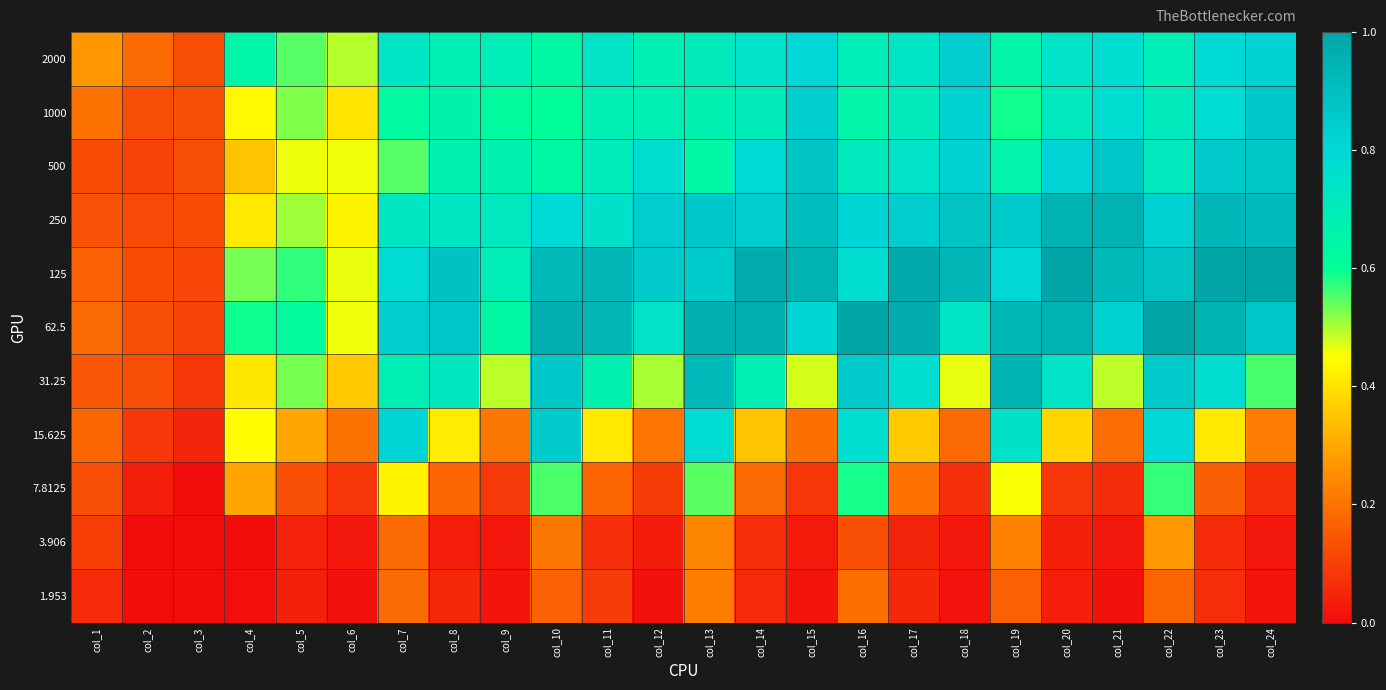

Reading left to right, list all the values displayed in this chart.

2000: col_1=0.3	col_2=0.2	col_3=0.1	col_4=0.6	col_5=0.5	col_6=0.5	col_7=0.7	col_8=0.7	col_9=0.7	col_10=0.6	col_11=0.7	col_12=0.7	col_13=0.7	col_14=0.8	col_15=0.8	col_16=0.7	col_17=0.7	col_18=0.8	col_19=0.6	col_20=0.7	col_21=0.8	col_22=0.7	col_23=0.8	col_24=0.8
1000: col_1=0.2	col_2=0.1	col_3=0.1	col_4=0.4	col_5=0.5	col_6=0.4	col_7=0.6	col_8=0.7	col_9=0.6	col_10=0.6	col_11=0.7	col_12=0.7	col_13=0.7	col_14=0.7	col_15=0.8	col_16=0.6	col_17=0.7	col_18=0.8	col_19=0.6	col_20=0.7	col_21=0.8	col_22=0.7	col_23=0.8	col_24=0.9
500: col_1=0.1	col_2=0.1	col_3=0.1	col_4=0.3	col_5=0.5	col_6=0.5	col_7=0.6	col_8=0.7	col_9=0.7	col_10=0.6	col_11=0.7	col_12=0.8	col_13=0.6	col_14=0.8	col_15=0.9	col_16=0.7	col_17=0.7	col_18=0.8	col_19=0.7	col_20=0.8	col_21=0.9	col_22=0.7	col_23=0.9	col_24=0.9
250: col_1=0.1	col_2=0.1	col_3=0.1	col_4=0.4	col_5=0.5	col_6=0.4	col_7=0.7	col_8=0.7	col_9=0.7	col_10=0.8	col_11=0.8	col_12=0.8	col_13=0.9	col_14=0.8	col_15=0.9	col_16=0.8	col_17=0.8	col_18=0.9	col_19=0.8	col_20=0.9	col_21=0.9	col_22=0.8	col_23=0.9	col_24=0.9
125: col_1=0.2	col_2=0.1	col_3=0.1	col_4=0.5	col_5=0.6	col_6=0.5	col_7=0.8	col_8=0.9	col_9=0.7	col_10=0.9	col_11=0.9	col_12=0.9	col_13=0.8	col_14=1.0	col_15=0.9	col_16=0.8	col_17=1.0	col_18=0.9	col_19=0.8	col_20=1.0	col_21=0.9	col_22=0.9	col_23=1.0	col_24=1.0
62.5: col_1=0.2	col_2=0.1	col_3=0.1	col_4=0.6	col_5=0.6	col_6=0.5	col_7=0.8	col_8=0.9	col_9=0.6	col_10=1.0	col_11=0.9	col_12=0.7	col_13=1.0	col_14=1.0	col_15=0.8	col_16=1.0	col_17=1.0	col_18=0.7	col_19=0.9	col_20=0.9	col_21=0.8	col_22=1.0	col_23=0.9	col_24=0.9
31.25: col_1=0.1	col_2=0.1	col_3=0.1	col_4=0.4	col_5=0.5	col_6=0.4	col_7=0.7	col_8=0.7	col_9=0.5	col_10=0.9	col_11=0.7	col_12=0.5	col_13=0.9	col_14=0.7	col_15=0.5	col_16=0.9	col_17=0.8	col_18=0.5	col_19=0.9	col_20=0.7	col_21=0.5	col_22=0.9	col_23=0.8	col_24=0.6
15.625: col_1=0.2	col_2=0.1	col_3=0.1	col_4=0.4	col_5=0.3	col_6=0.2	col_7=0.8	col_8=0.4	col_9=0.2	col_10=0.9	col_11=0.4	col_12=0.2	col_13=0.8	col_14=0.3	col_15=0.2	col_16=0.8	col_17=0.4	col_18=0.2	col_19=0.8	col_20=0.4	col_21=0.2	col_22=0.8	col_23=0.4	col_24=0.2
7.8125: col_1=0.1	col_2=0.0	col_3=0.0	col_4=0.3	col_5=0.1	col_6=0.1	col_7=0.4	col_8=0.2	col_9=0.1	col_10=0.6	col_11=0.2	col_12=0.1	col_13=0.5	col_14=0.2	col_15=0.1	col_16=0.6	col_17=0.2	col_18=0.1	col_19=0.5	col_20=0.1	col_21=0.1	col_22=0.6	col_23=0.2	col_24=0.1
3.906: col_1=0.1	col_2=0.0	col_3=0.0	col_4=0.0	col_5=0.0	col_6=0.0	col_7=0.2	col_8=0.0	col_9=0.0	col_10=0.2	col_11=0.1	col_12=0.0	col_13=0.2	col_14=0.1	col_15=0.0	col_16=0.1	col_17=0.0	col_18=0.0	col_19=0.2	col_20=0.0	col_21=0.0	col_22=0.3	col_23=0.1	col_24=0.0
1.953: col_1=0.1	col_2=0.0	col_3=0.0	col_4=0.0	col_5=0.0	col_6=0.0	col_7=0.2	col_8=0.1	col_9=0.0	col_10=0.2	col_11=0.1	col_12=0.0	col_13=0.2	col_14=0.1	col_15=0.0	col_16=0.2	col_17=0.1	col_18=0.0	col_19=0.2	col_20=0.0	col_21=0.0	col_22=0.2	col_23=0.1	col_24=0.0